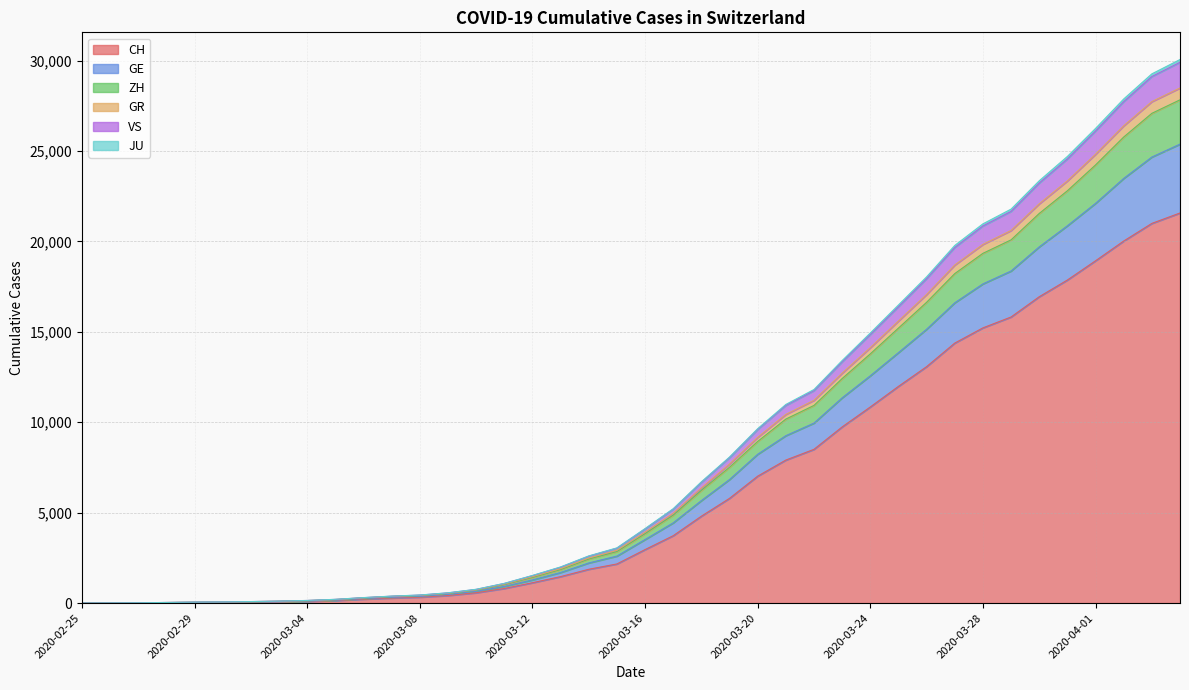

What is the highest value of the CH series?

21574